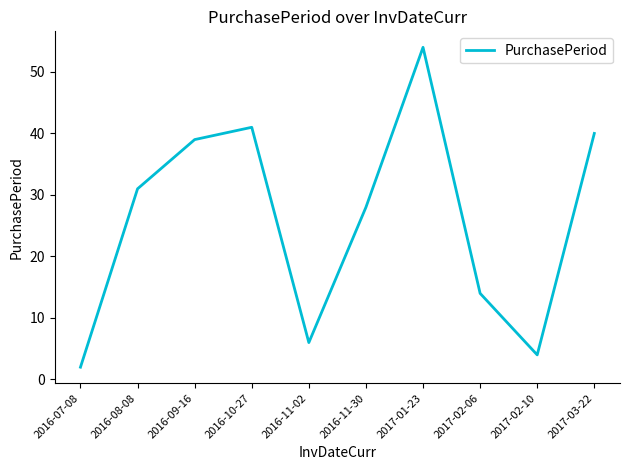

What is the difference between the second highest and second lowest values?

37